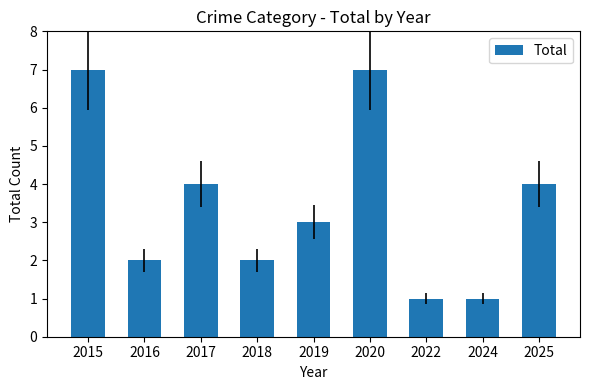

Count the values in the range 2 to 4.

5